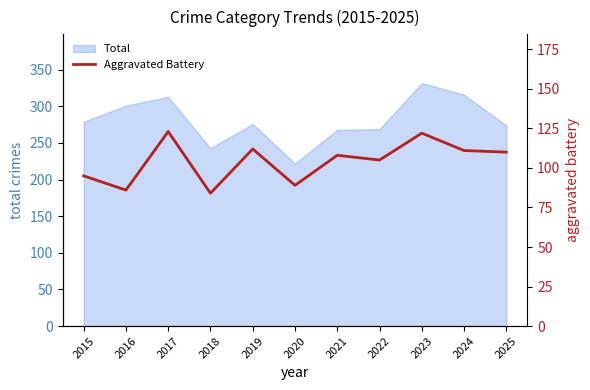

At which label does Total reach its peak?

2023